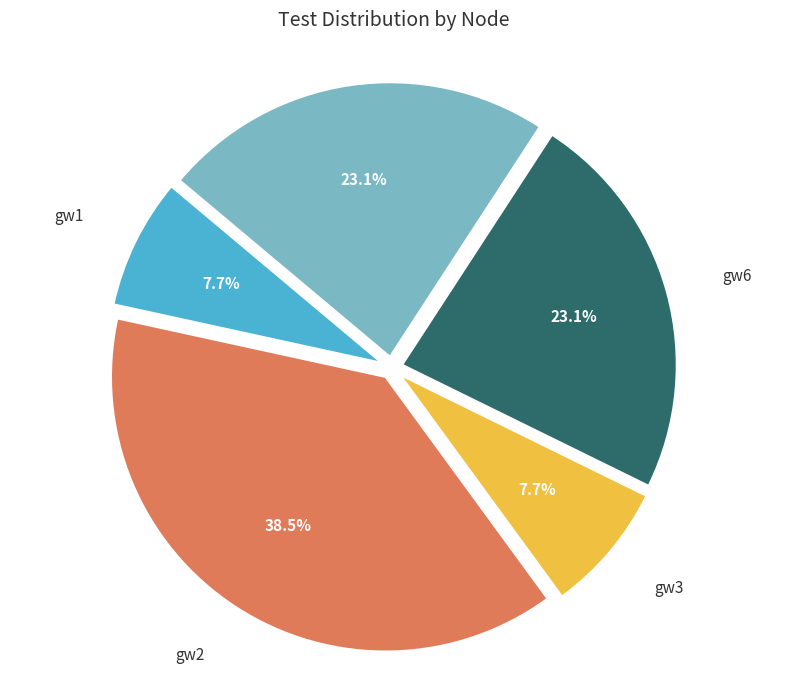

Is there a majority slice in this chart?

No